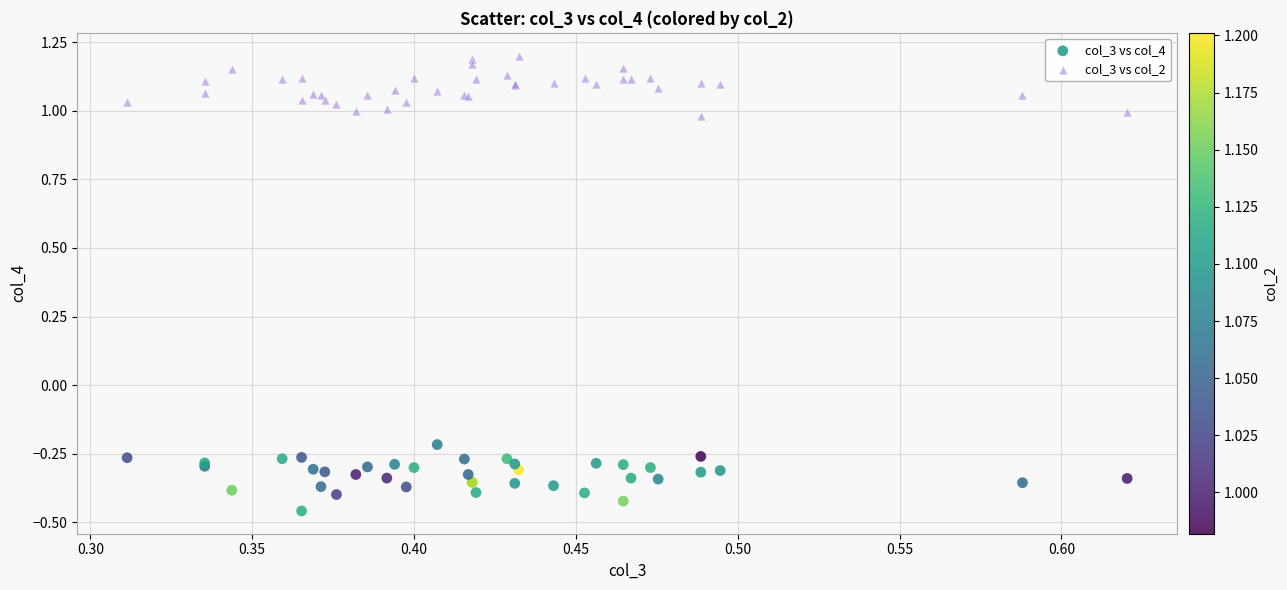

What is the X range (max minus min) for the scatter plot?

0.3